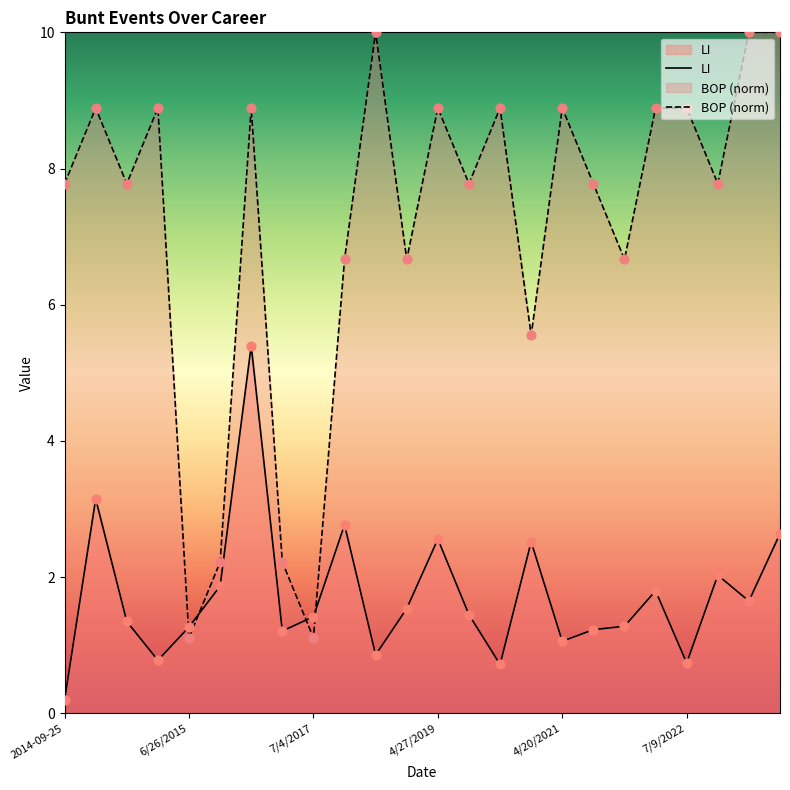

At how many categories does at least one series exceed 2?

22